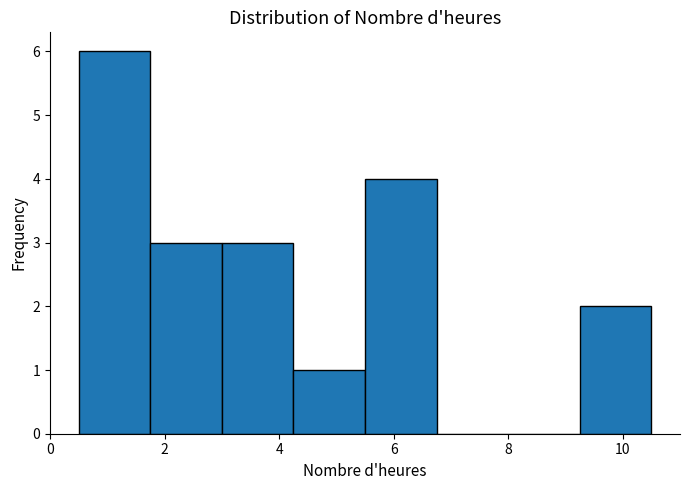

How tall is the bar that spans 4.25 to 5.50 on the x-axis? Neither the bar edges nor the heights are printed on the chart, so give them approximately, as read against the axes.

1